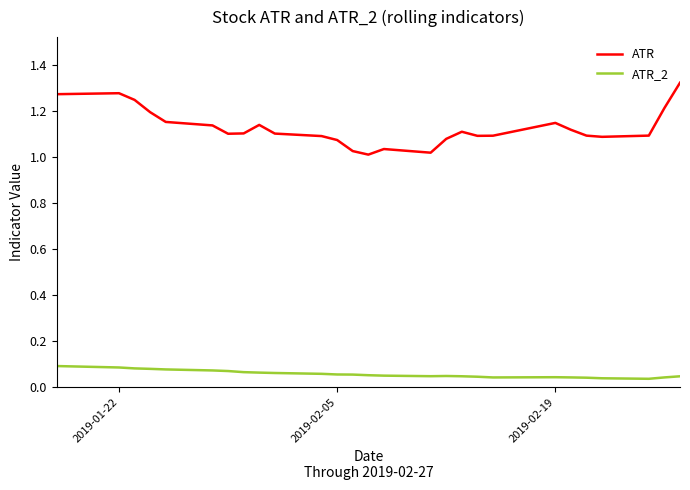

Count the number of data series in this chart.

2